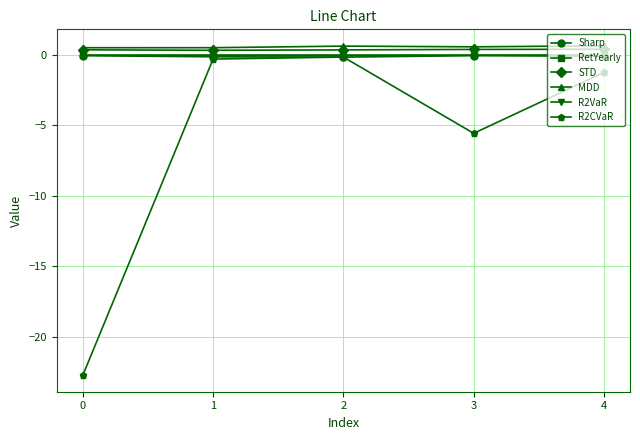

At how many categories does at least one series exceed -8?

5